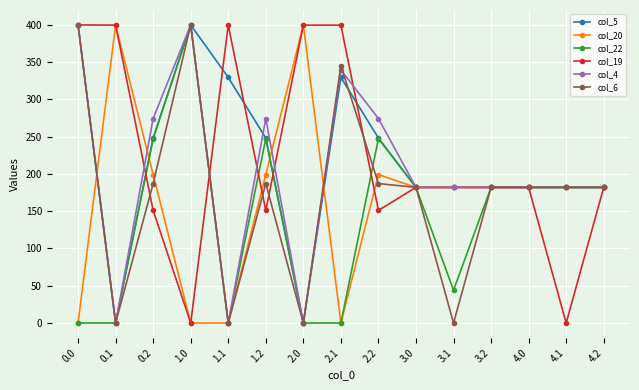

What is the sum of all col_20 values?

2489.5